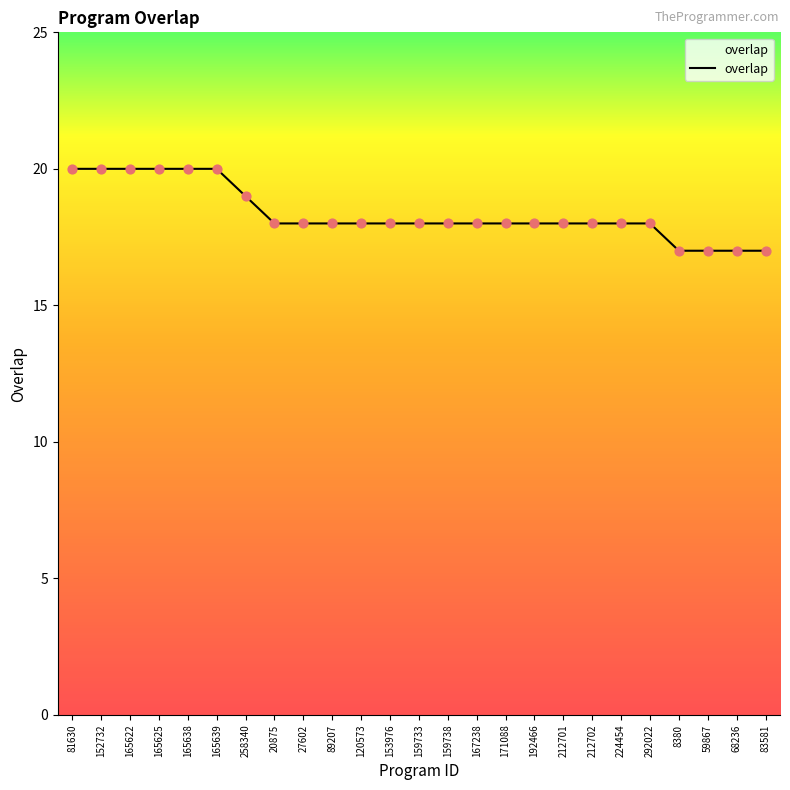

Between 120573 and 83581, which is larger?

120573